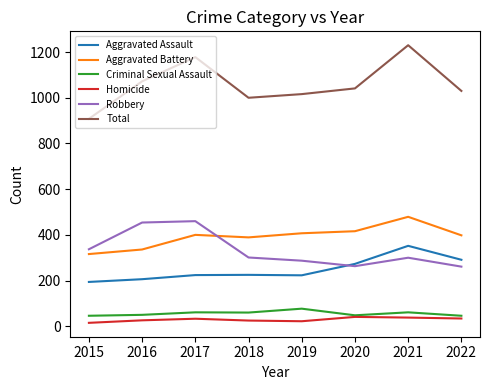

True or false: Robbery and Homicide cross at least once.

False